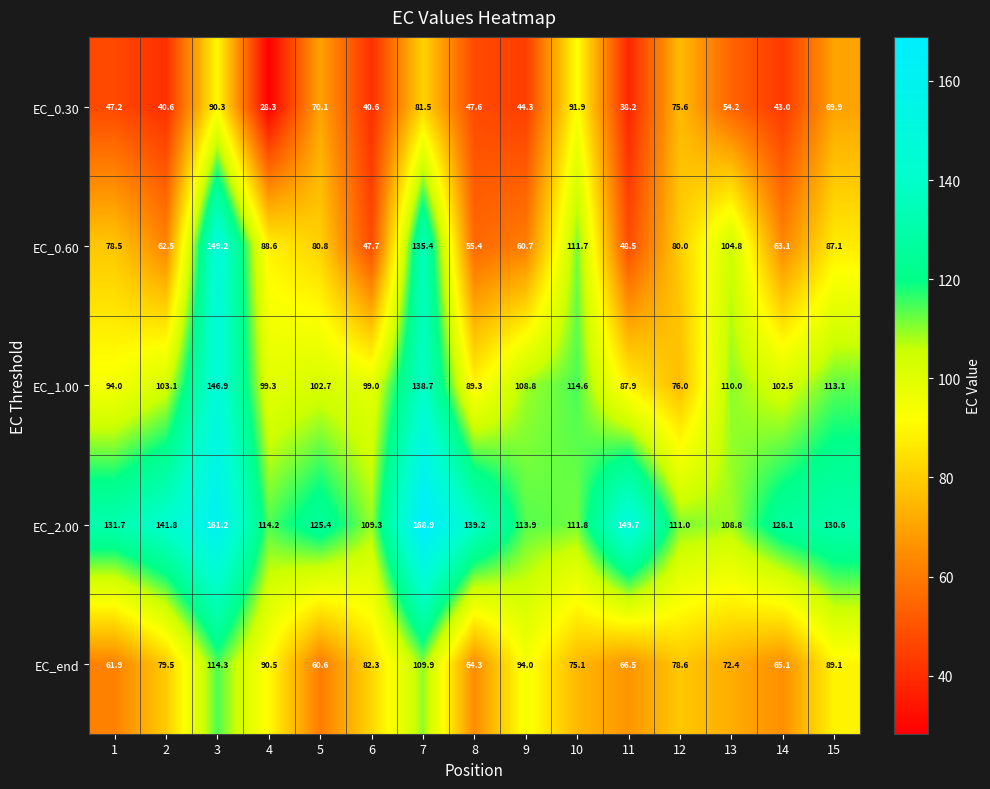

What is the difference between the EC_end values at 6 and 11?

15.8